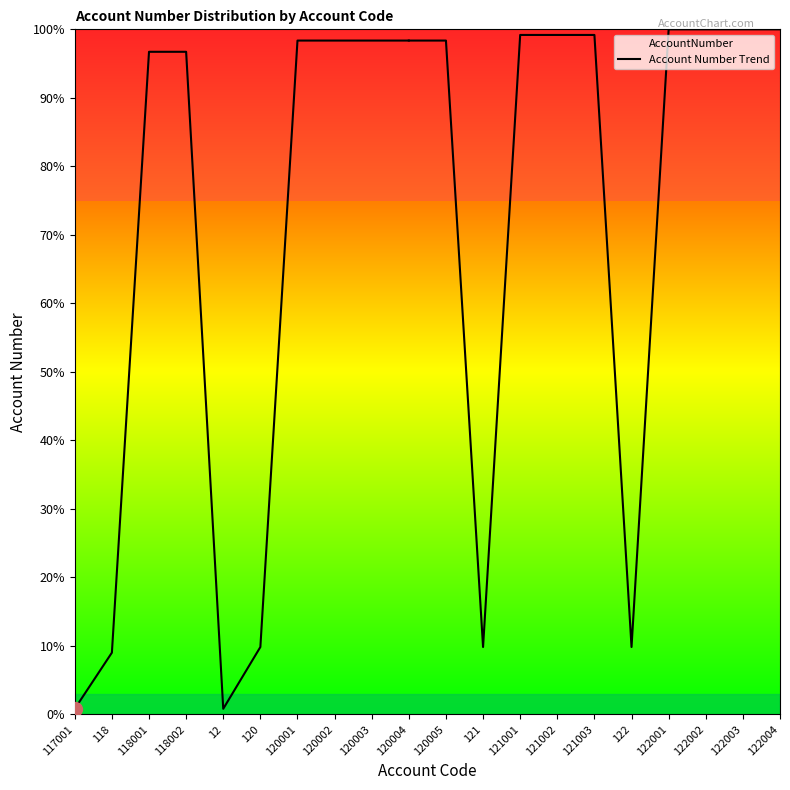

What is the value of the 1st point from the left?

0.8